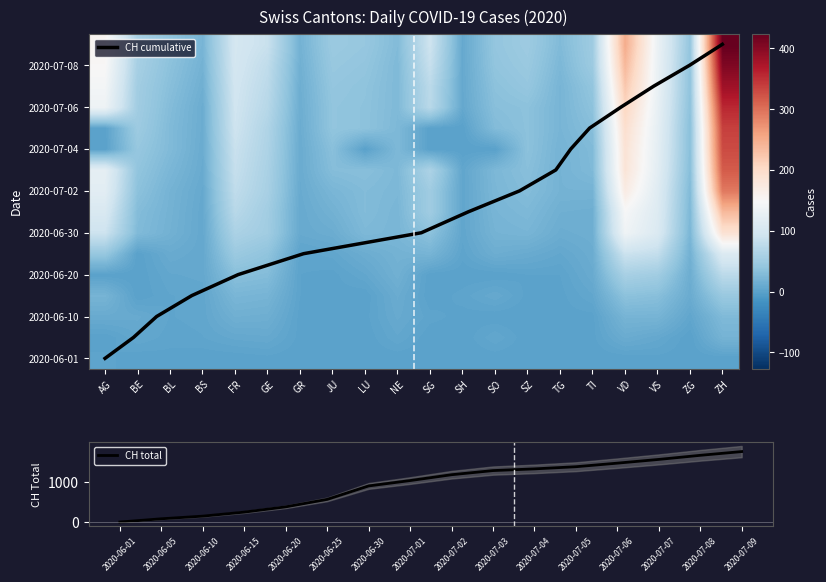

Reading left to right, extract all data points from this chart.

2020-06-01=6	2020-06-05=86	2020-06-10=151	2020-06-15=250	2020-06-20=380	2020-06-25=564	2020-06-30=895	2020-07-01=1027	2020-07-02=1171	2020-07-03=1273	2020-07-04=1315	2020-07-05=1368	2020-07-06=1456	2020-07-07=1548	2020-07-08=1649	2020-07-09=1741